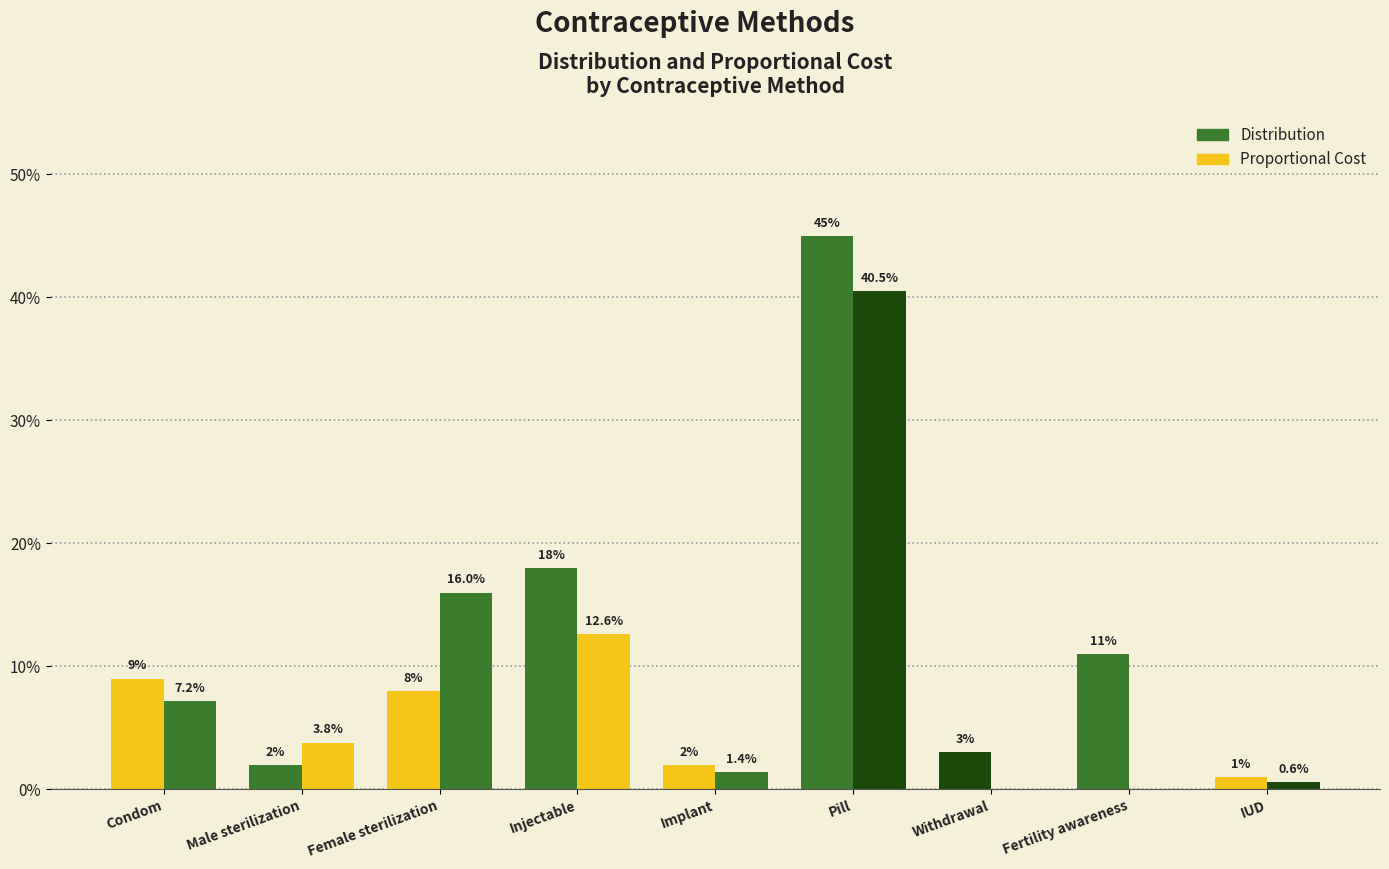

At which category does the chart reach its minimum across all series?

Withdrawal